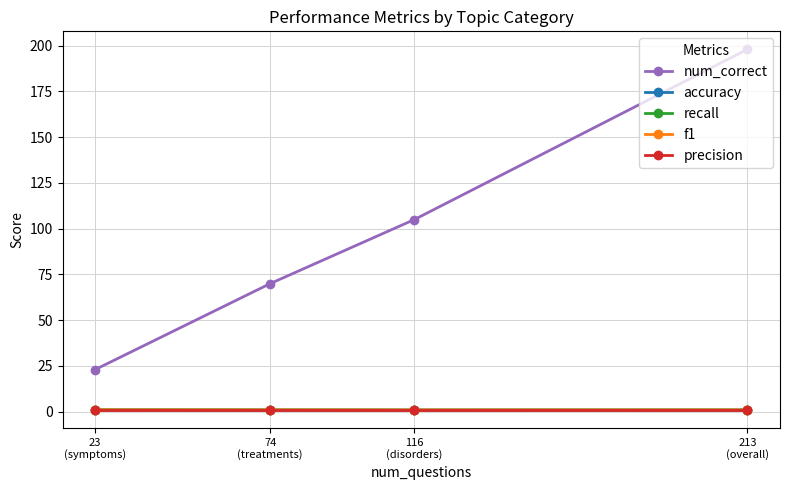

What is the spread (max minus min) of values at 116
(disorders)?

104.1